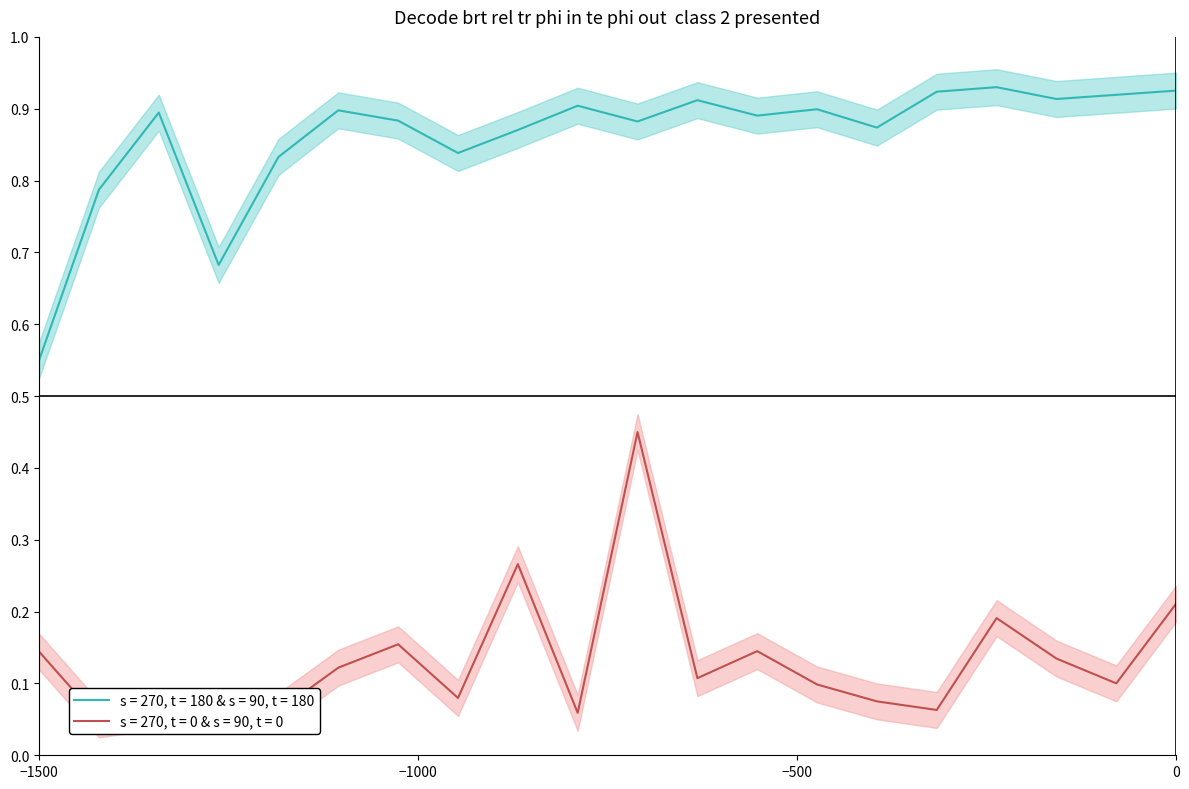

Which category has the lowest value in the s = 270, t = 180 & s = 90, t = 180 series?

−1500